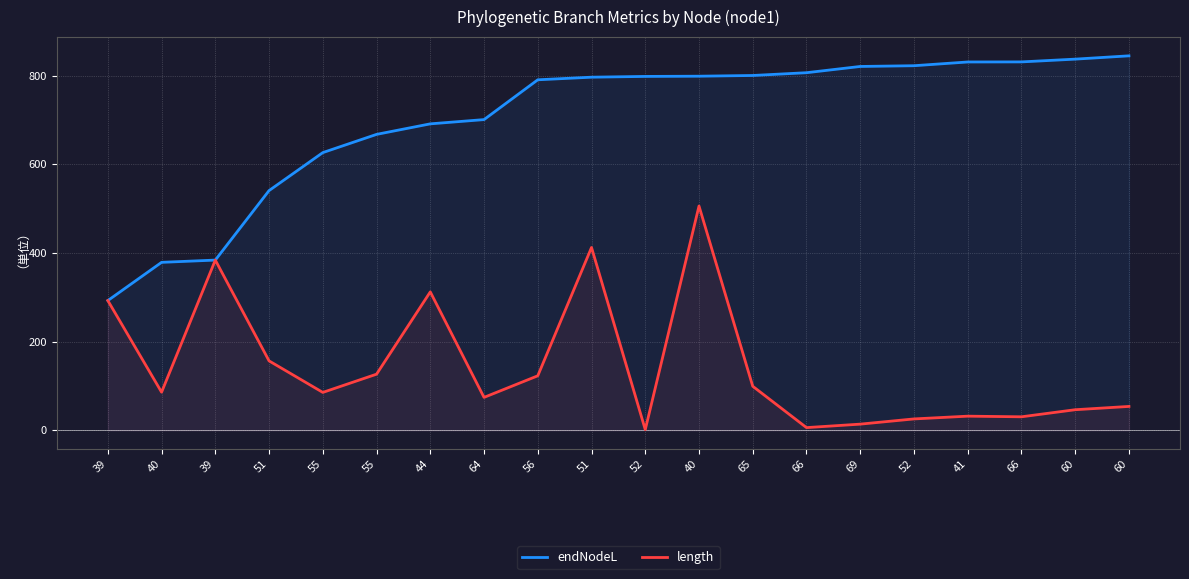

True or false: endNodeL has a value of 404.6 at 69.

False